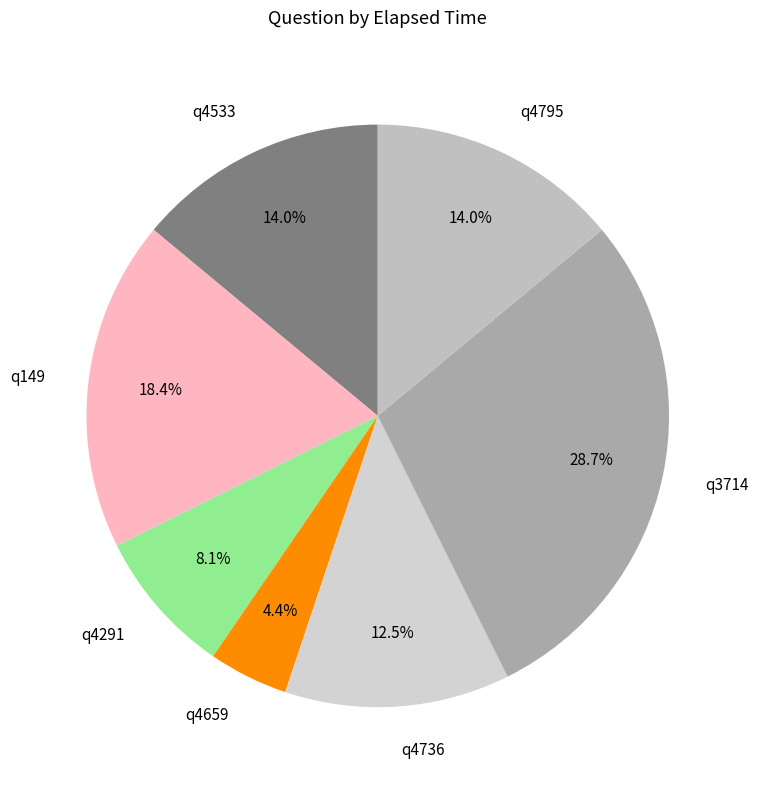

Is there a majority slice in this chart?

No